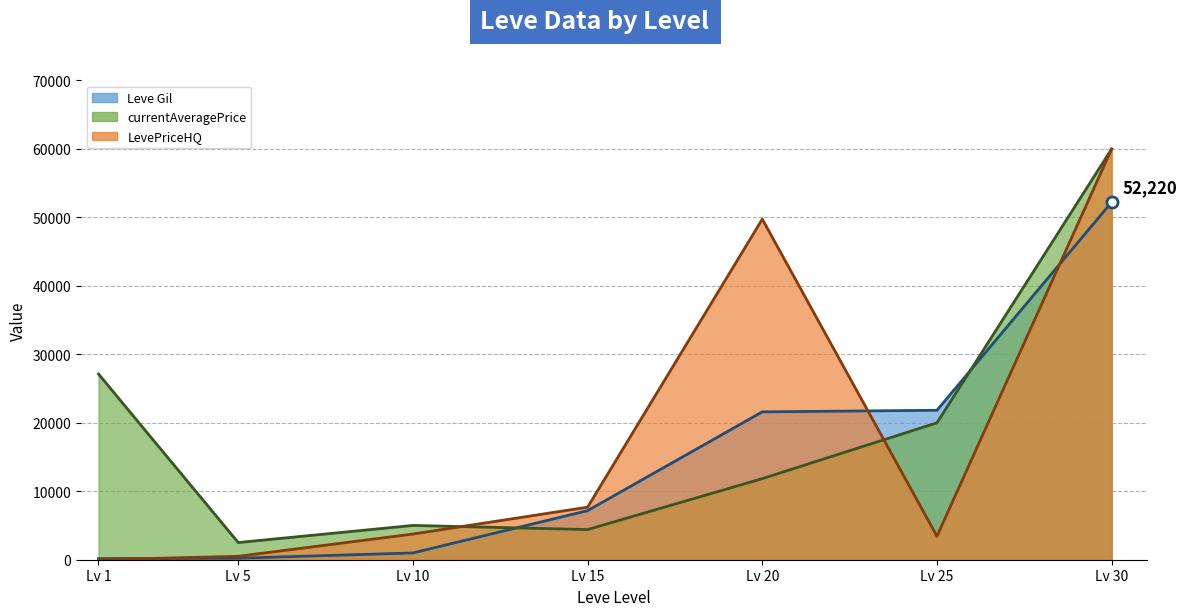

How many intersections are there between Leve Gil and LevePriceHQ?

3